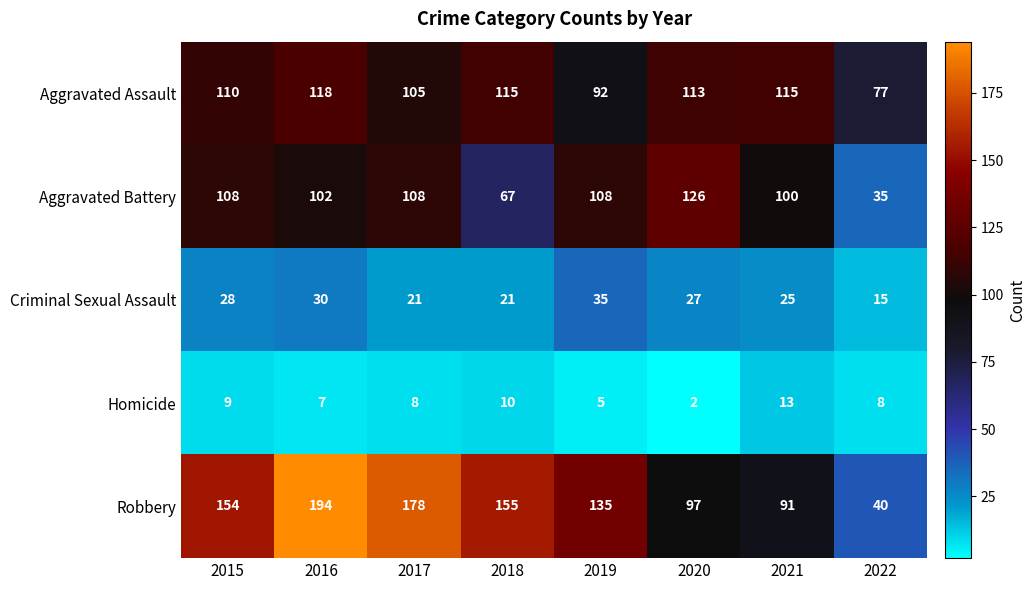

What is the approximate value of Criminal Sexual Assault at 2022, to the nearest 5?

15